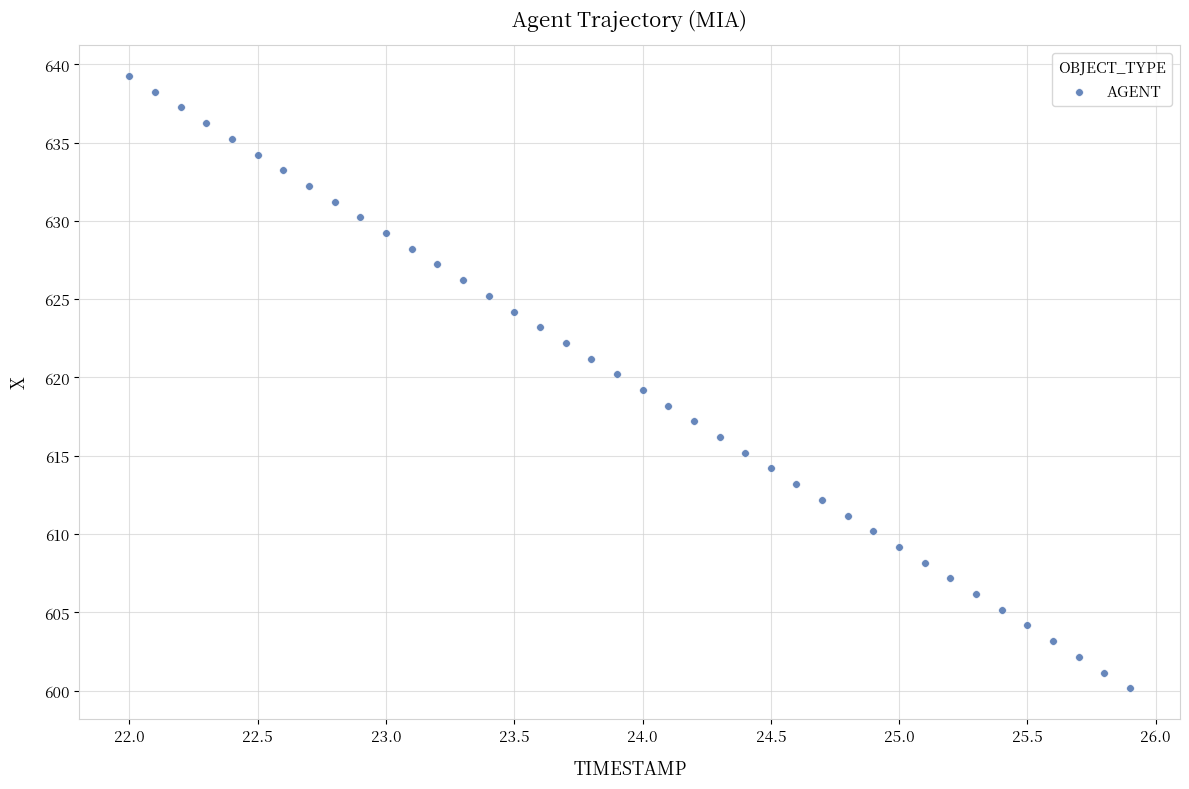

What is the range of X values (max minus min)?

3.9